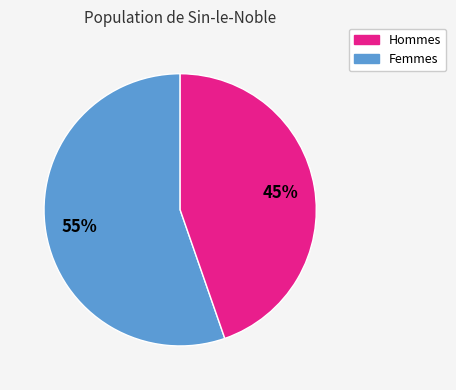

Is there a majority slice in this chart?

Yes